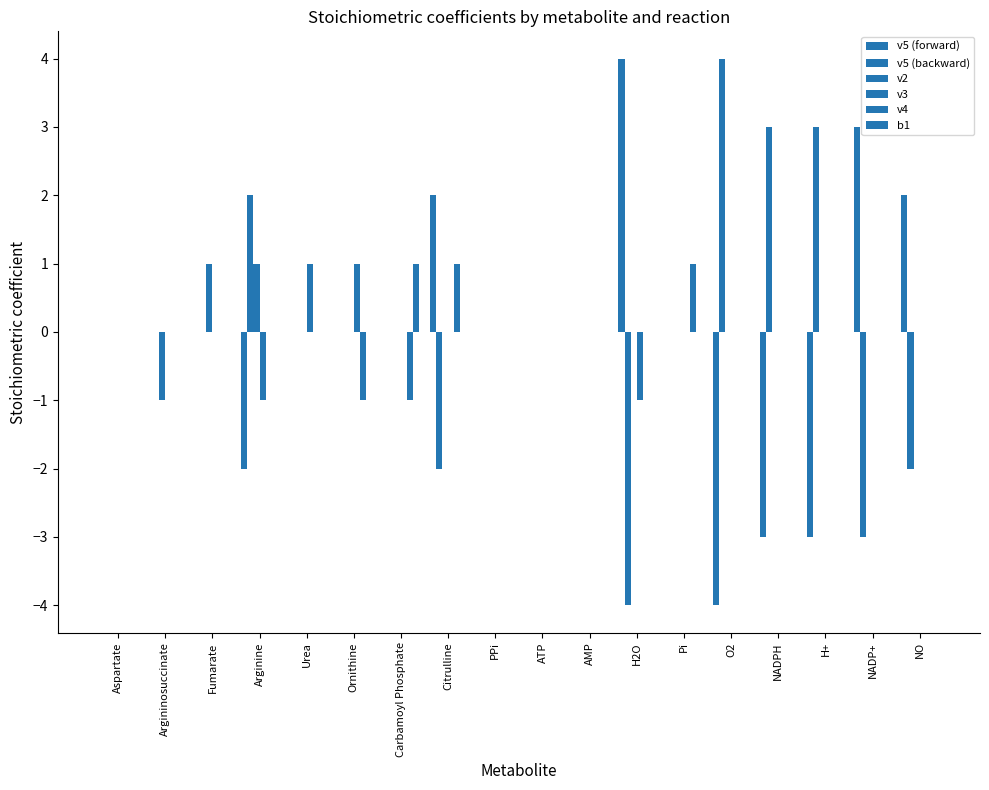

Between Urea and Carbamoyl Phosphate, which series saw the biggest shift?

v3